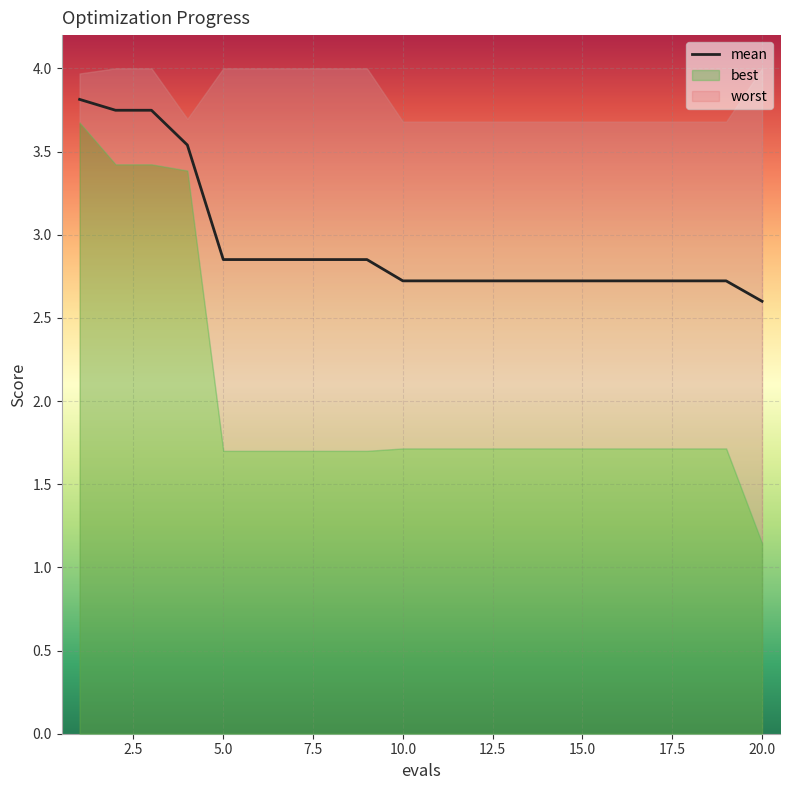

What is the average value?

2.9